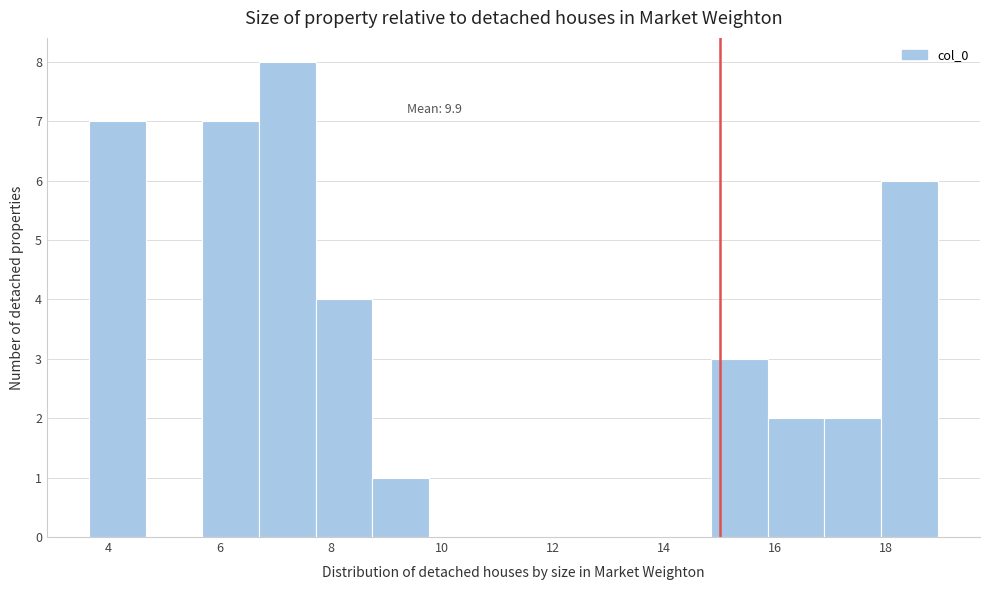

Over which range of the x-axis is the bar tallest?

6.8 to 7.8